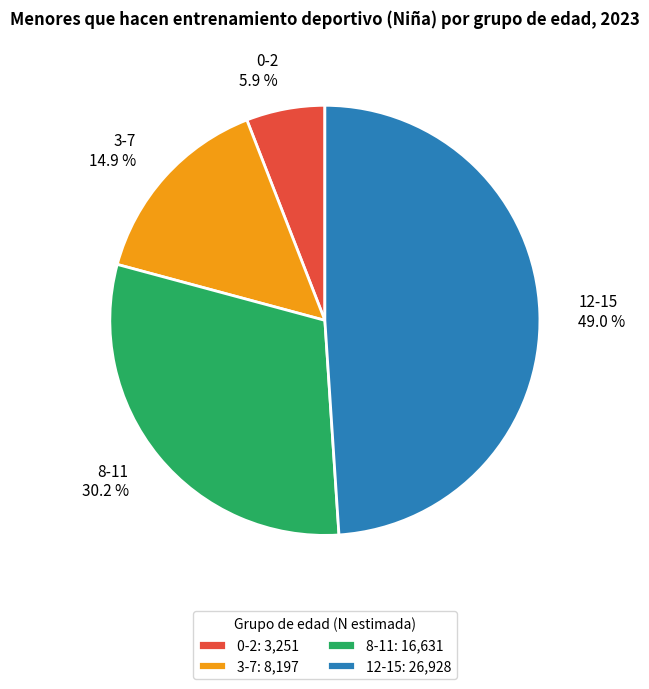

To the nearest percent, what portion does 0-2 represent?

6%